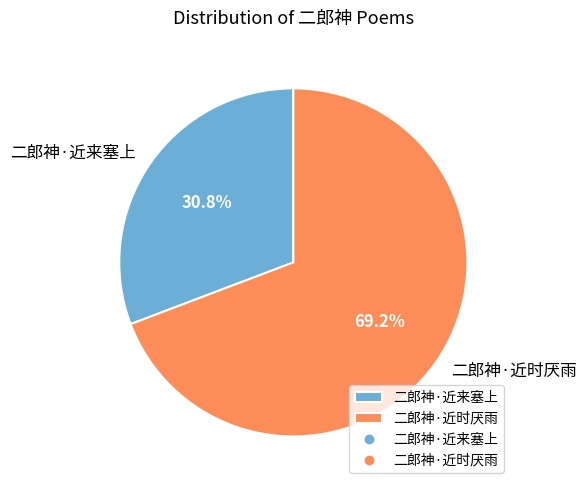

Which slice is the largest?

二郎神·近时厌雨